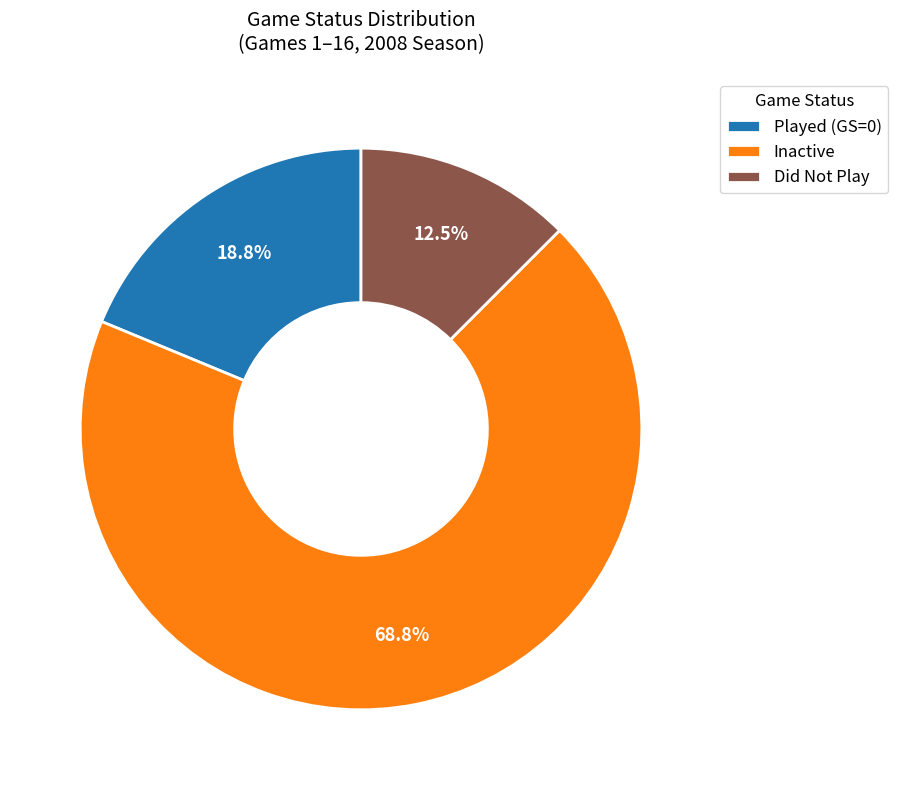

Which slice is the smallest?

Did Not Play